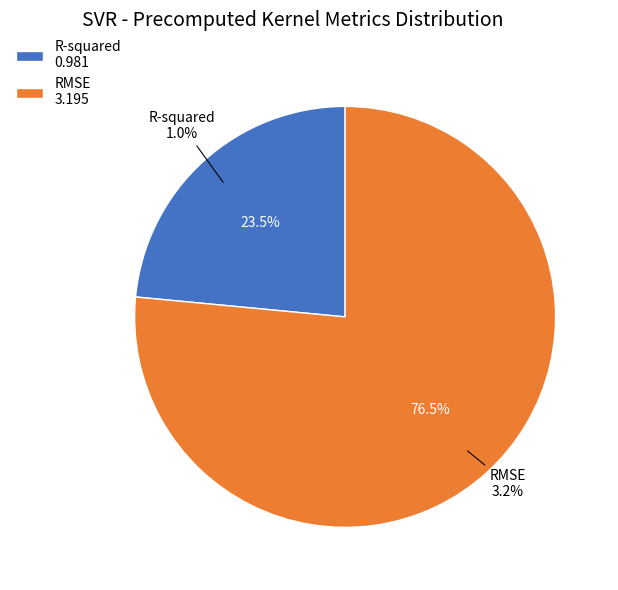

What percentage is the R-squared slice, to the nearest percent?

23%